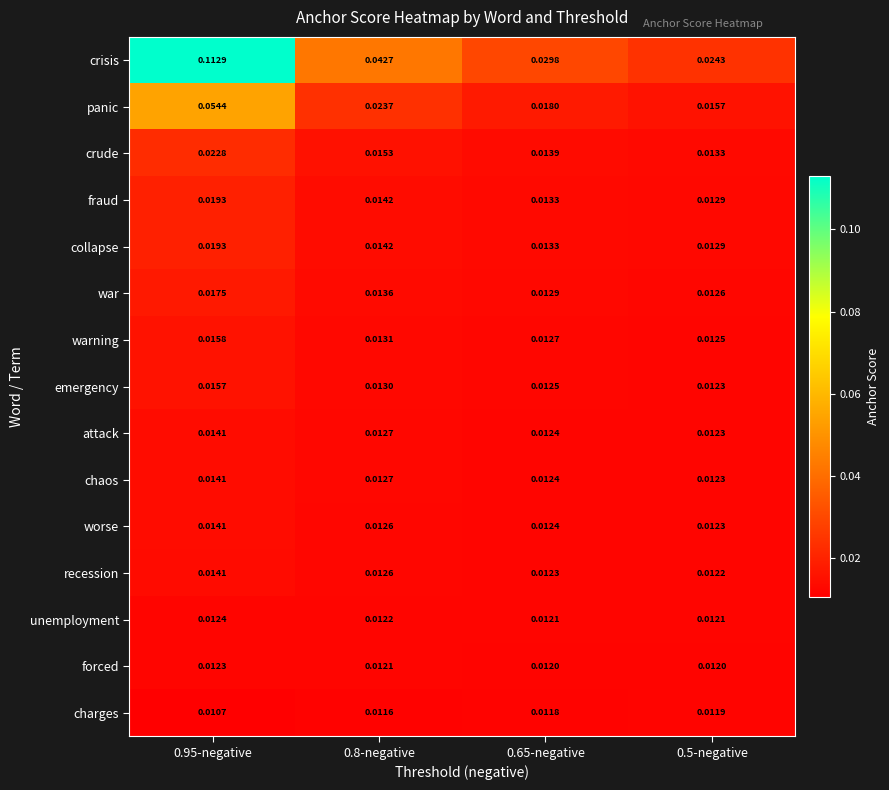

Which series has the largest range (max minus min)?

crisis